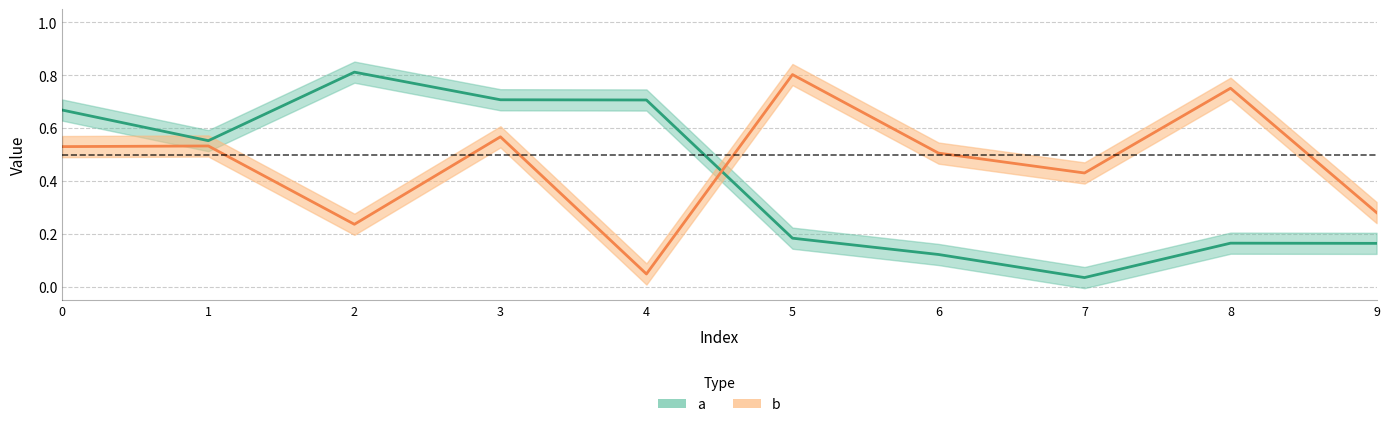

How many lines are shown in the chart?

2